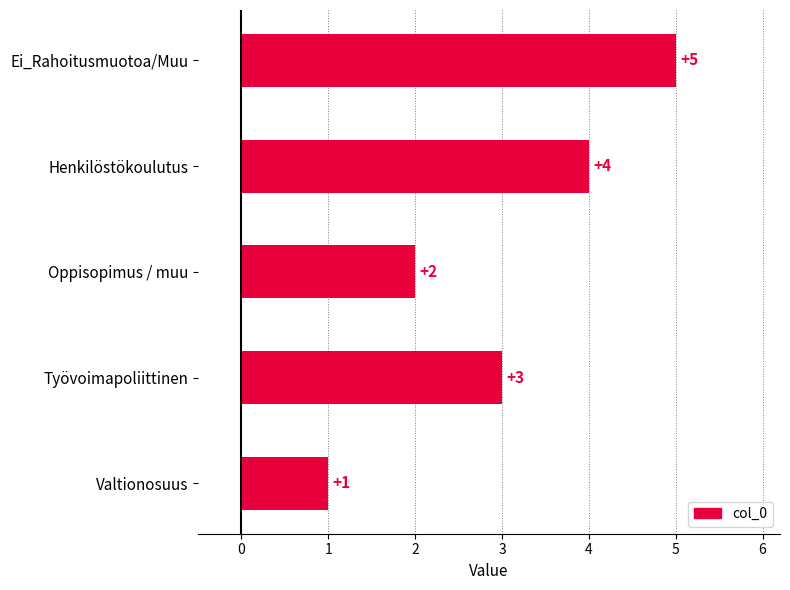

Between Työvoimapoliittinen and Ei_Rahoitusmuotoa/Muu, which is larger?

Ei_Rahoitusmuotoa/Muu